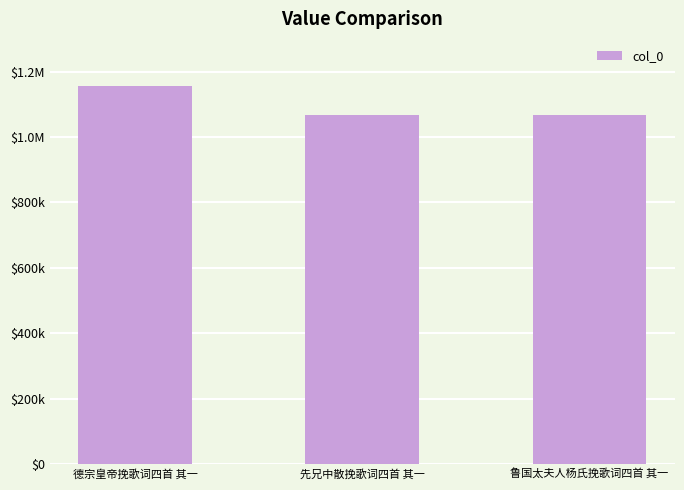

What is the difference between the maximum and minimum values?

89980